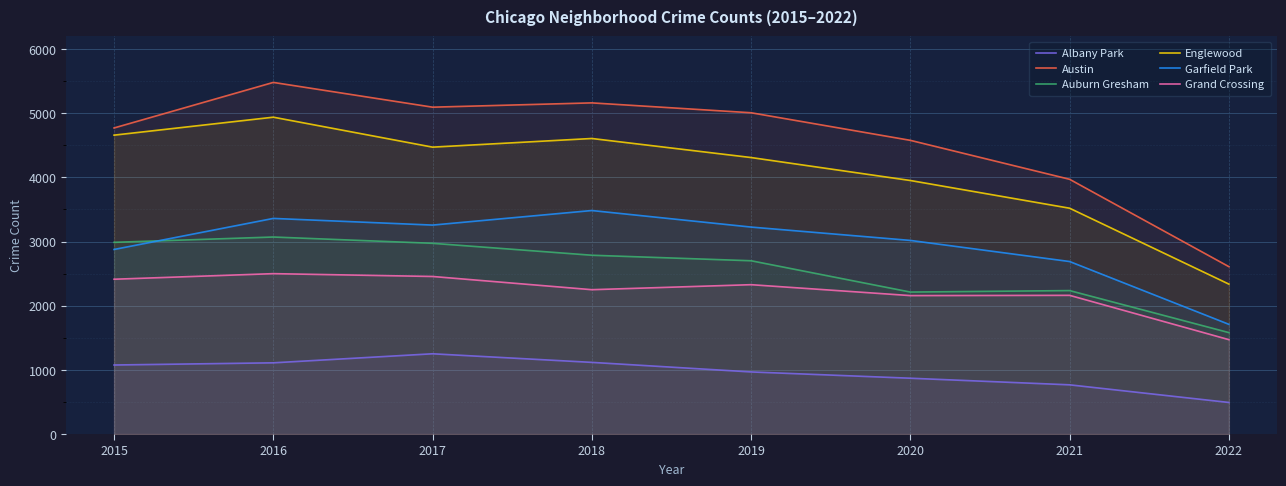

Which category has the highest value in the Albany Park series?

2017